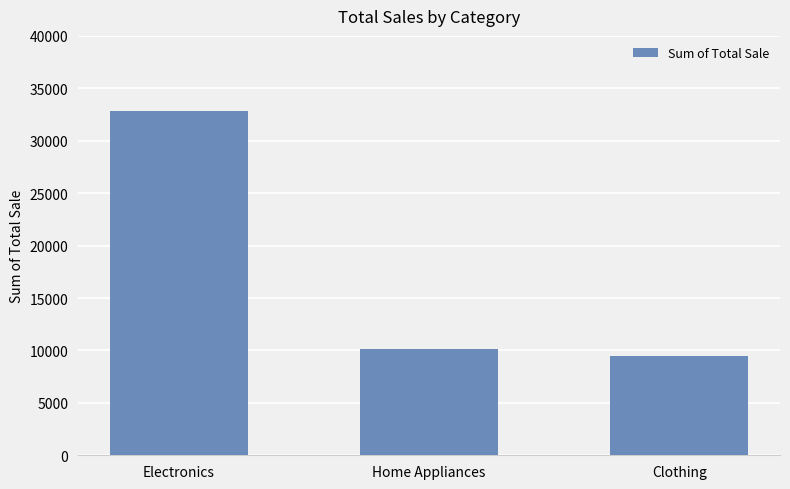

Reading right to left, what are all the values shown in this chart?

9500	10150	32850